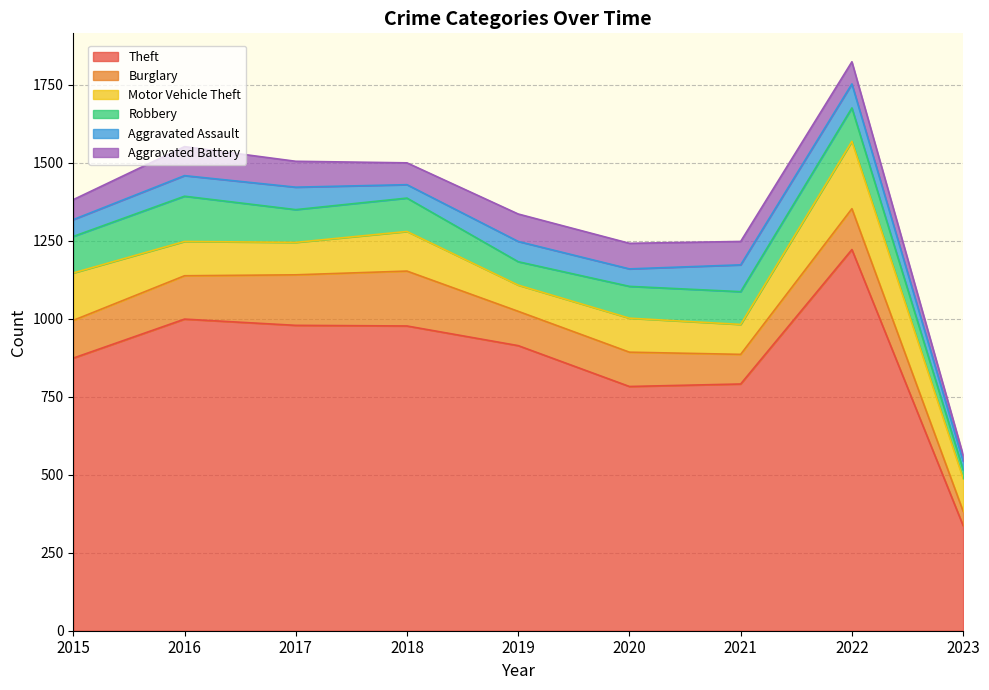

True or false: Aggravated Assault and Motor Vehicle Theft intersect in this chart.

False